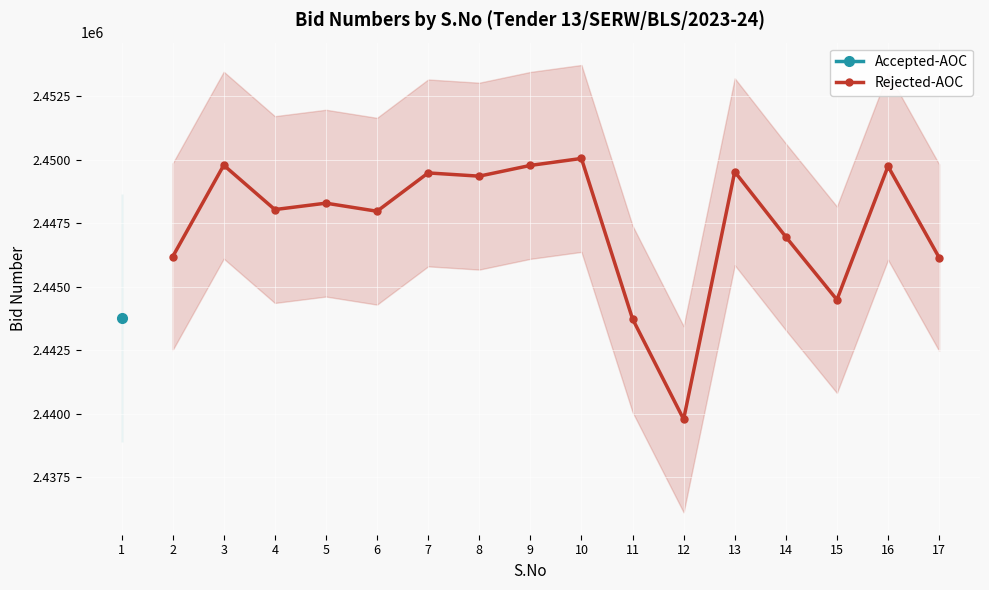

How many lines are shown in the chart?

1